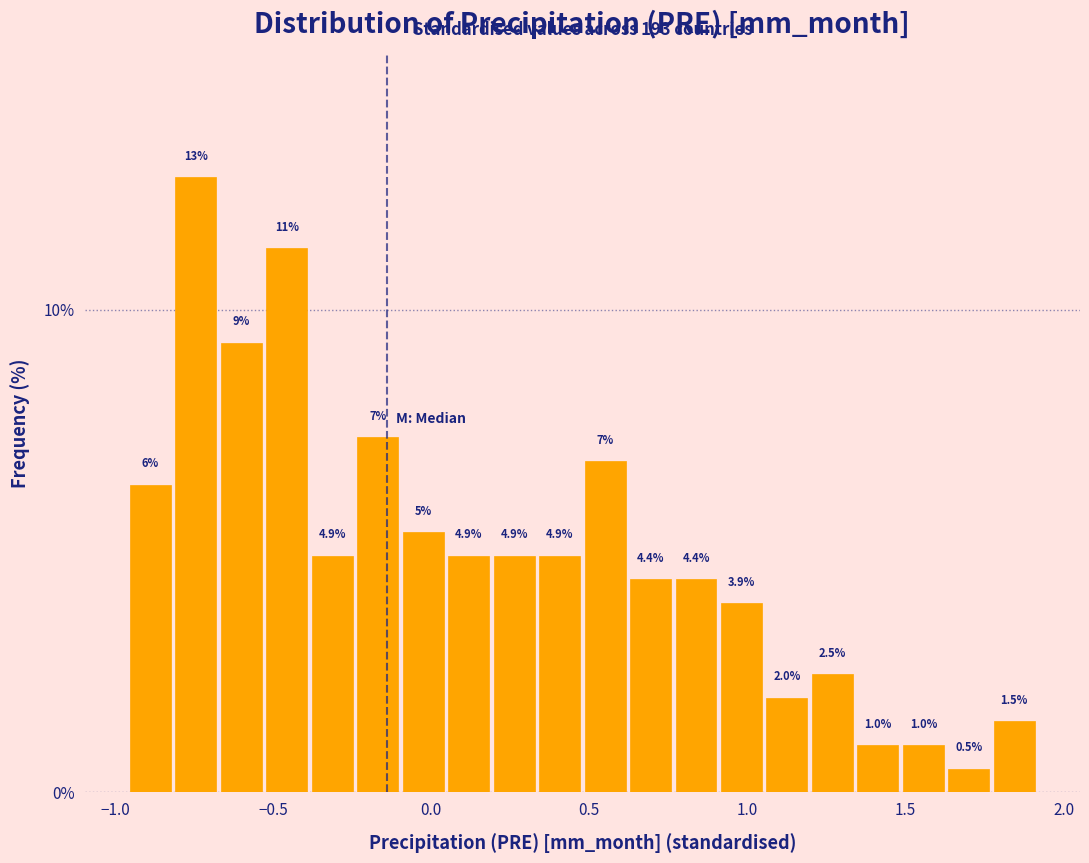

Read against the x-axis, roughly where is the centre of the tallest bar?

-0.75